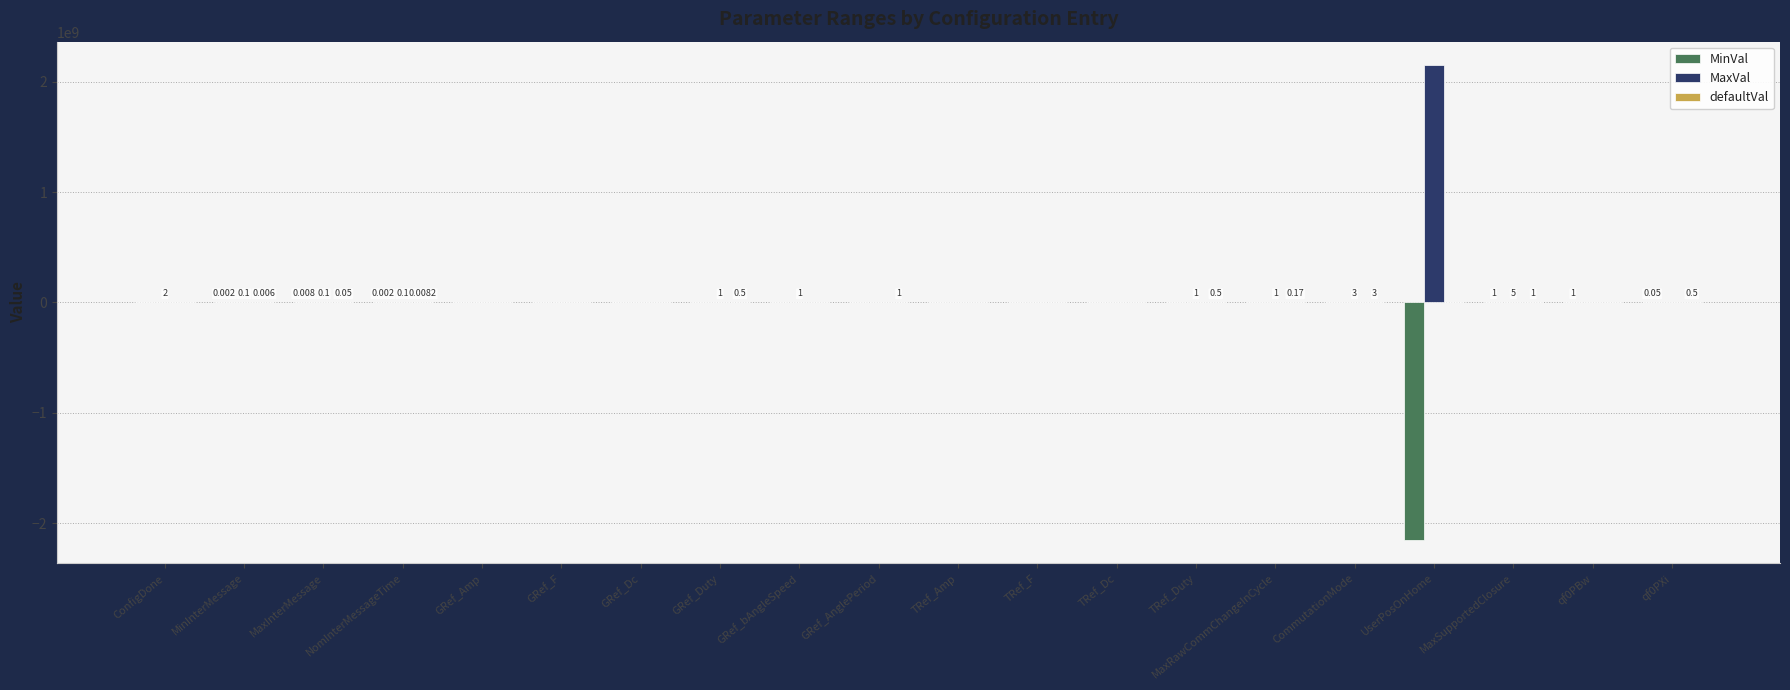

Are the bars grouped side by side (vs. stacked)?

Yes